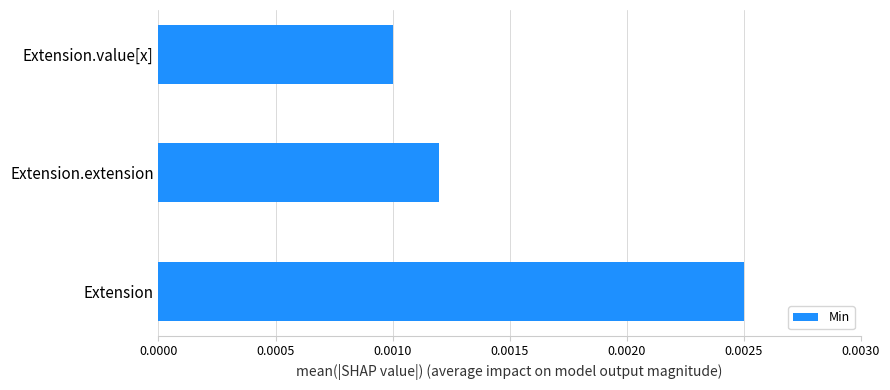

How many distinct data groups are displayed?

1